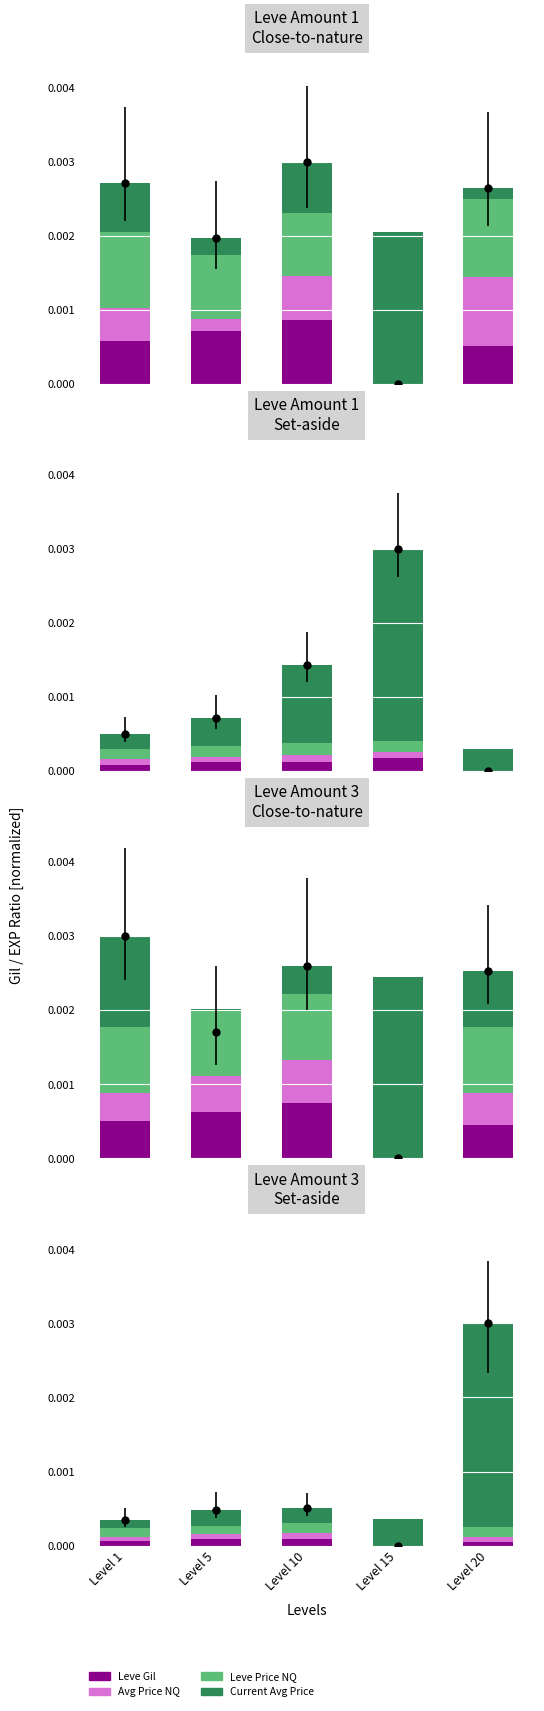

Which label corresponds to the smallest value in the chart?

Level 15